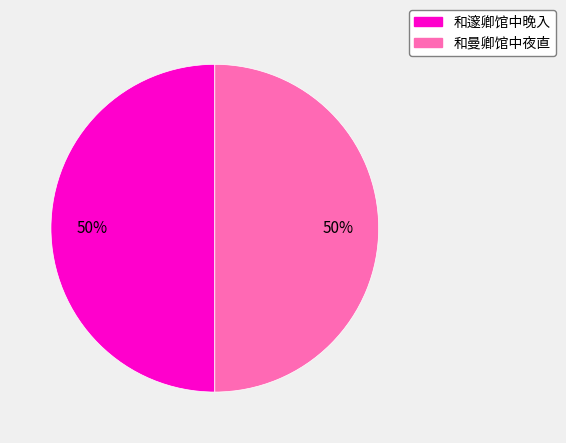

How many slices are in this pie chart?

2